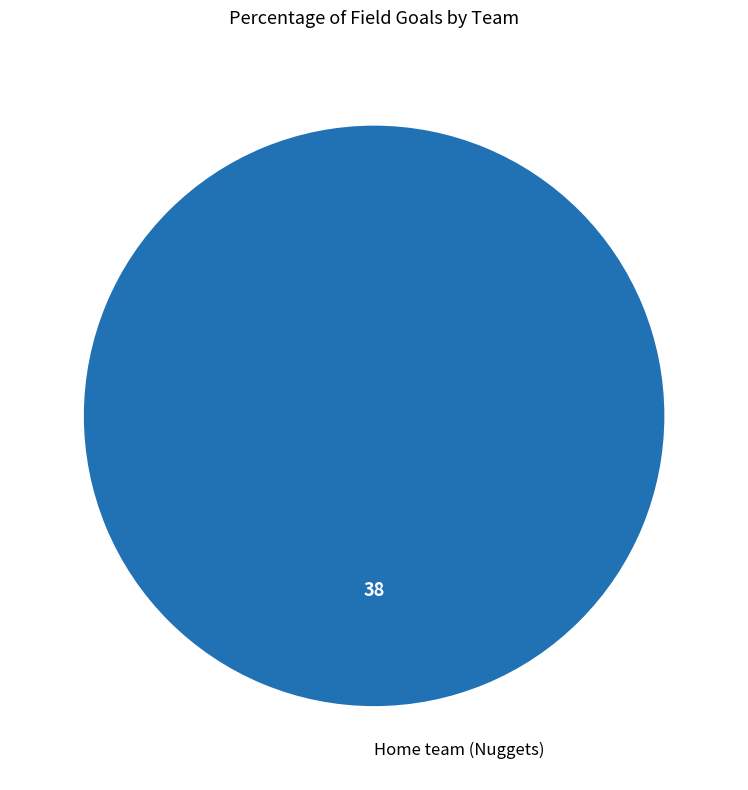

Is there a majority slice in this chart?

Yes